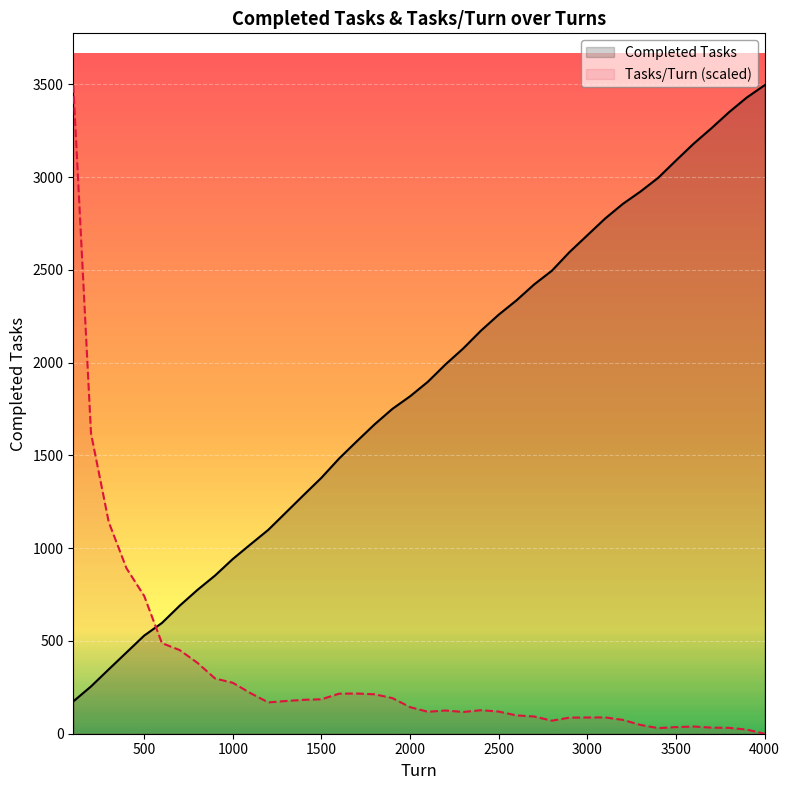

What is the sum of all Tasks/Turn (scaled) values?

13143.5